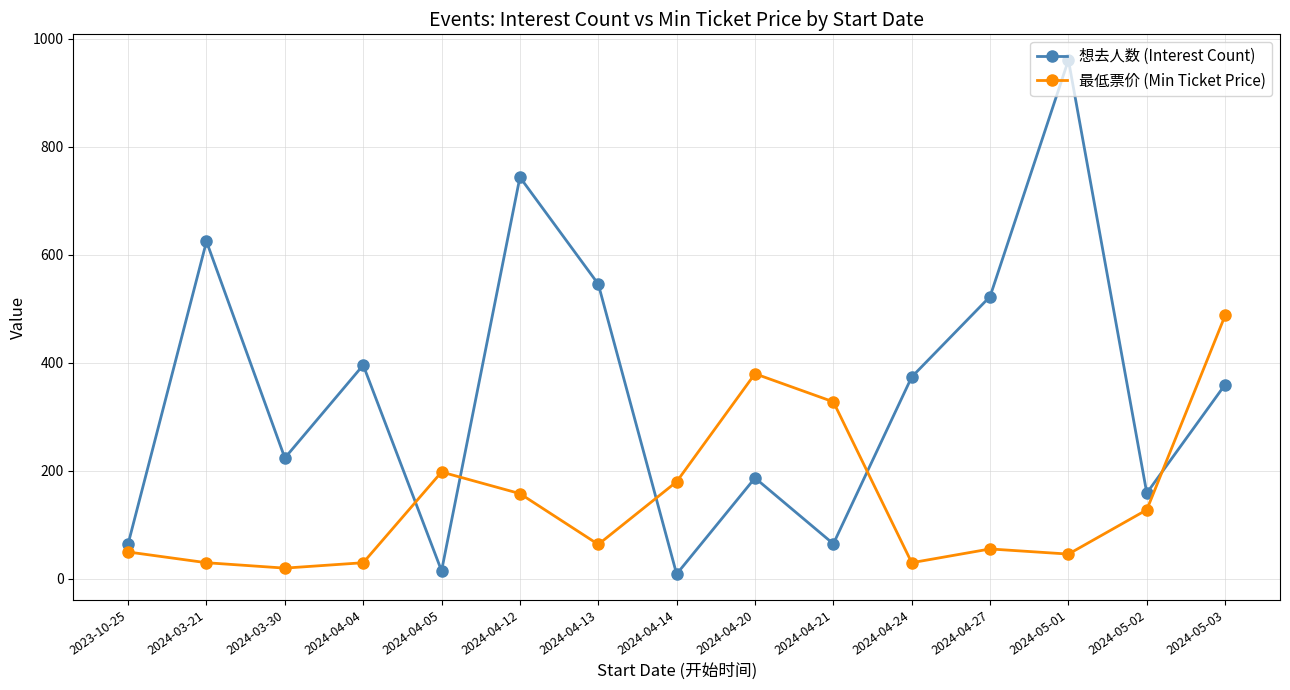

What is the difference between the 最低票价 (Min Ticket Price) values at 2024-05-01 and 2024-04-27?

9.5